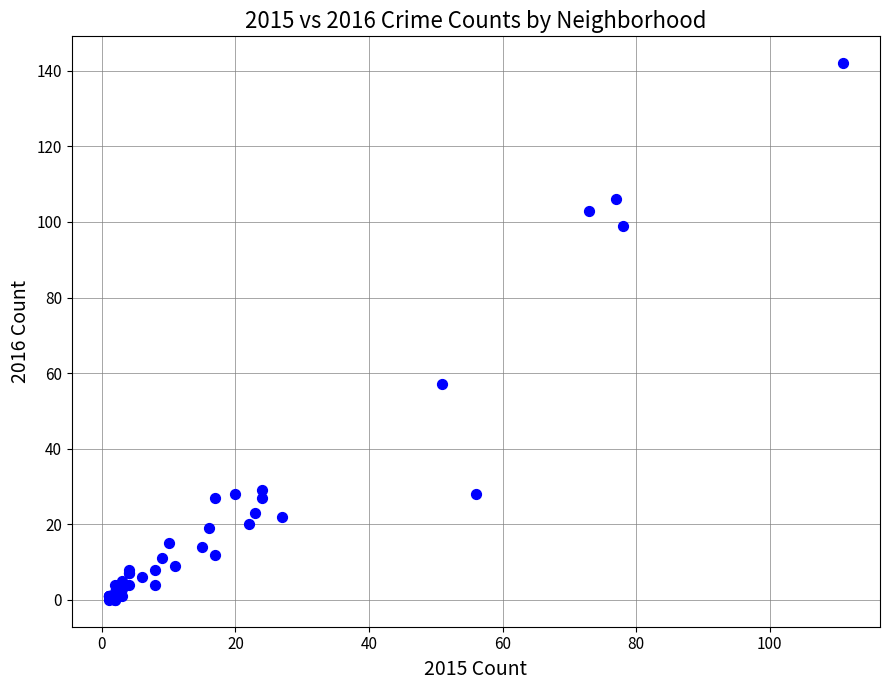

What Y value in the scatter plot is closest to 71?

57